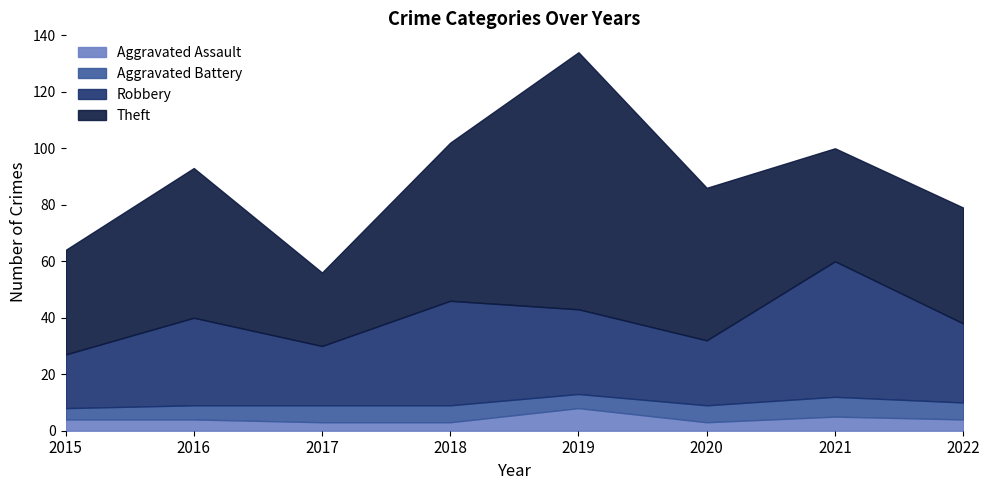

The value of Robbery at 2018 is 58. True or false?

False